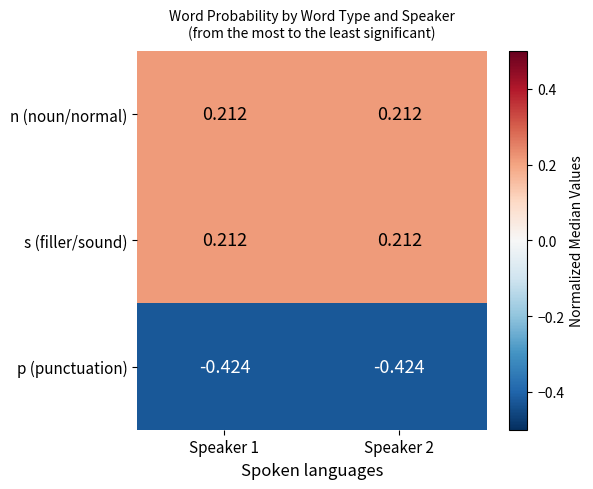

At how many categories does at least one series exceed 0?

2